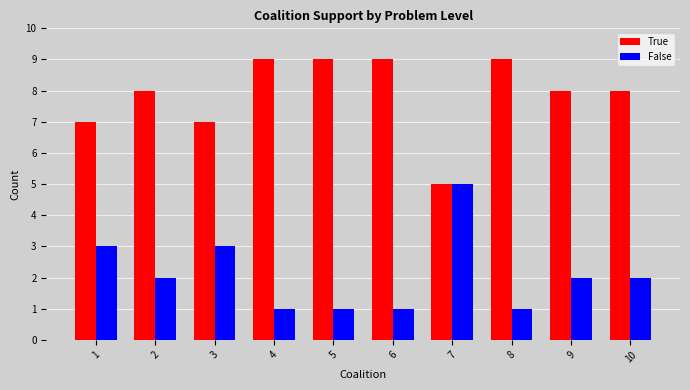

Reading right to left, transcribe all the data shown in this chart.

True: 10=8	9=8	8=9	7=5	6=9	5=9	4=9	3=7	2=8	1=7
False: 10=2	9=2	8=1	7=5	6=1	5=1	4=1	3=3	2=2	1=3